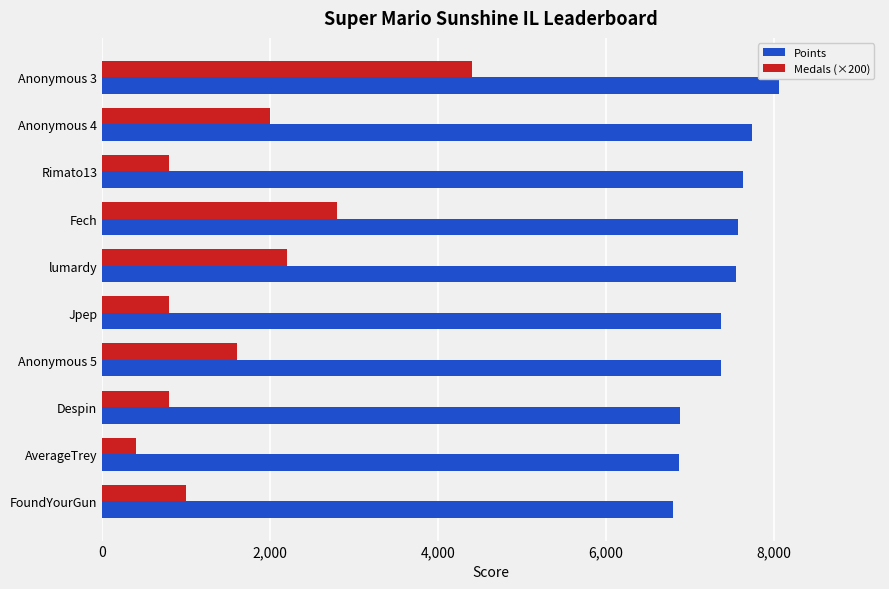

Read the Medals (×200) value at Anonymous 4.

2000